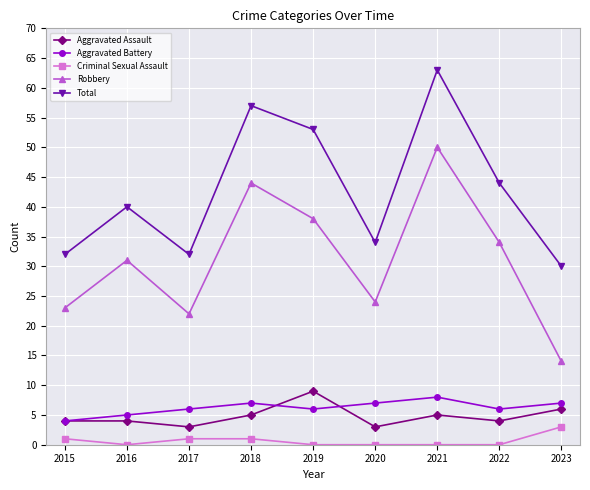

Reading right to left, transcribe all the data shown in this chart.

Aggravated Assault: 6	4	5	3	9	5	3	4	4
Aggravated Battery: 7	6	8	7	6	7	6	5	4
Criminal Sexual Assault: 3	0	0	0	0	1	1	0	1
Robbery: 14	34	50	24	38	44	22	31	23
Total: 30	44	63	34	53	57	32	40	32